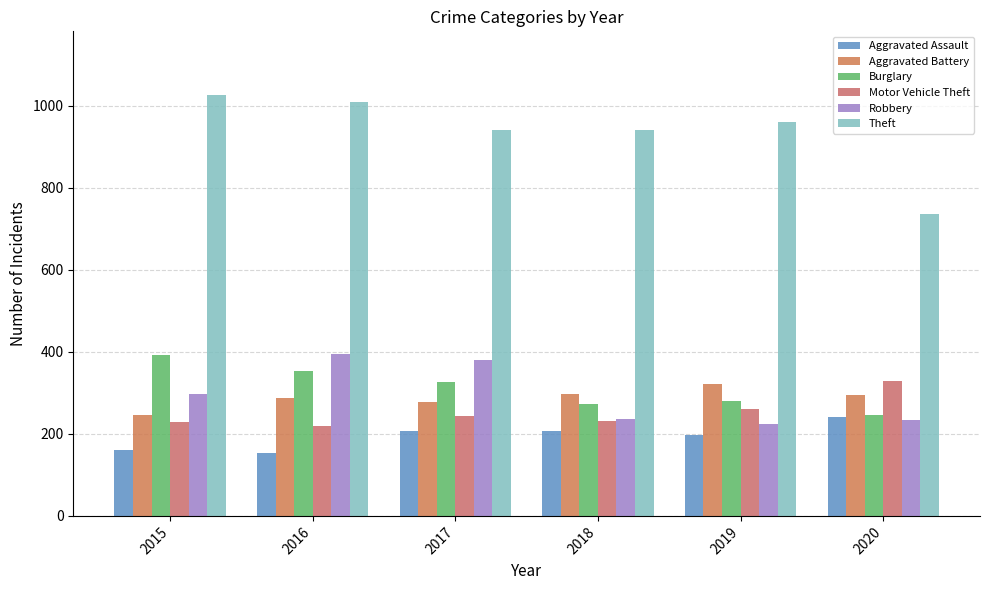

At how many categories does at least one series exceed 270?

6